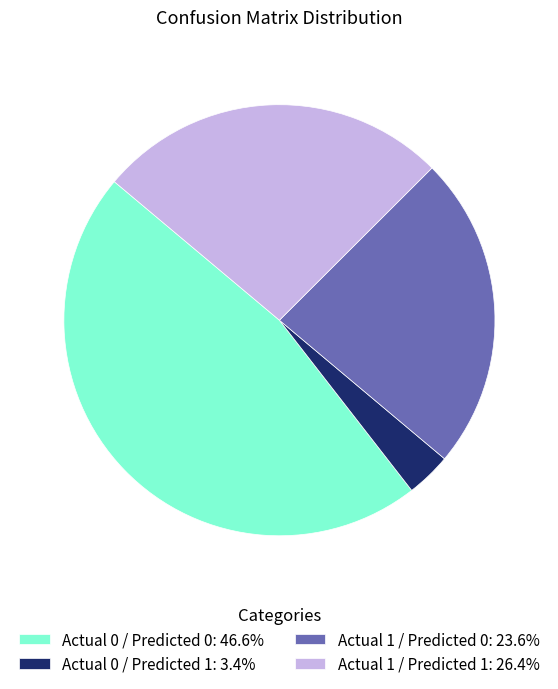

The Actual 1 / Predicted 0 slice represents 29% of the pie. True or false?

False